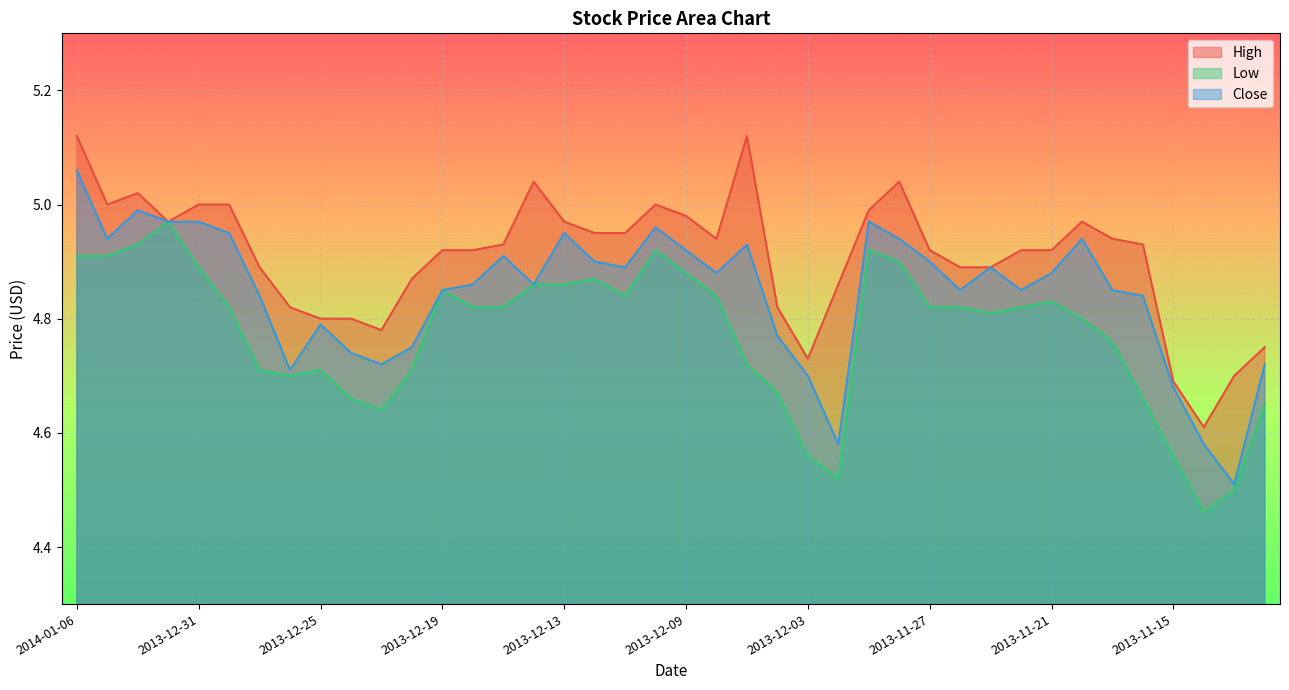

What is the sum of all High values?

196.4